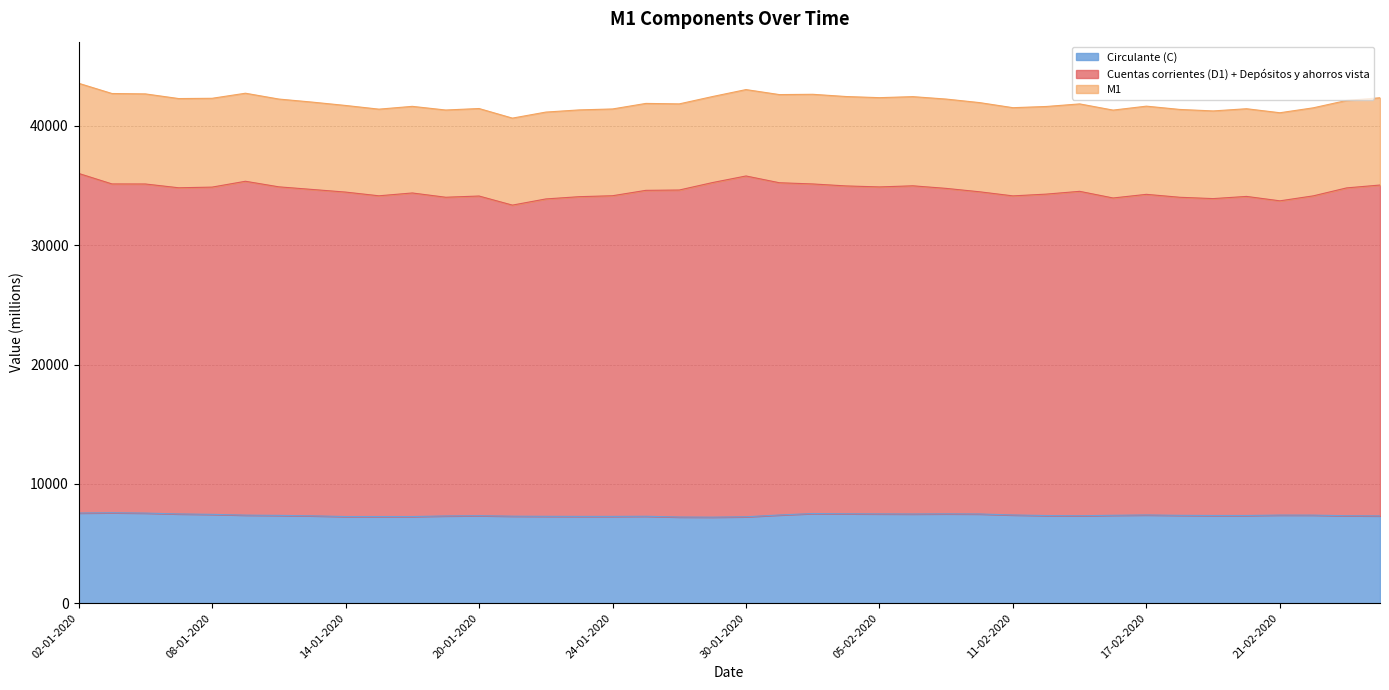

What is the average value of the M1 series?

41942